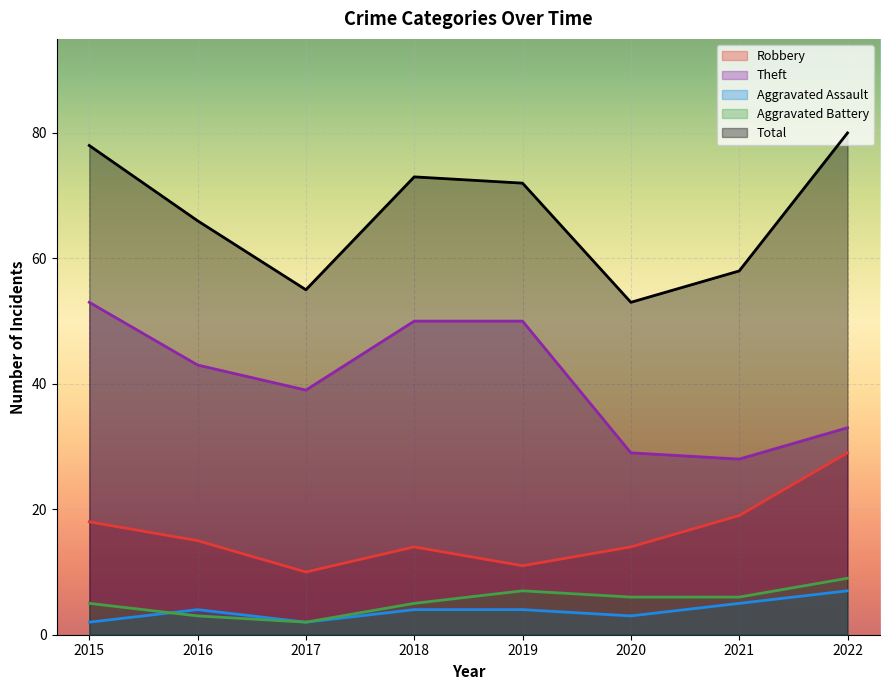

The value of Aggravated Battery at 2021 is 9. True or false?

False